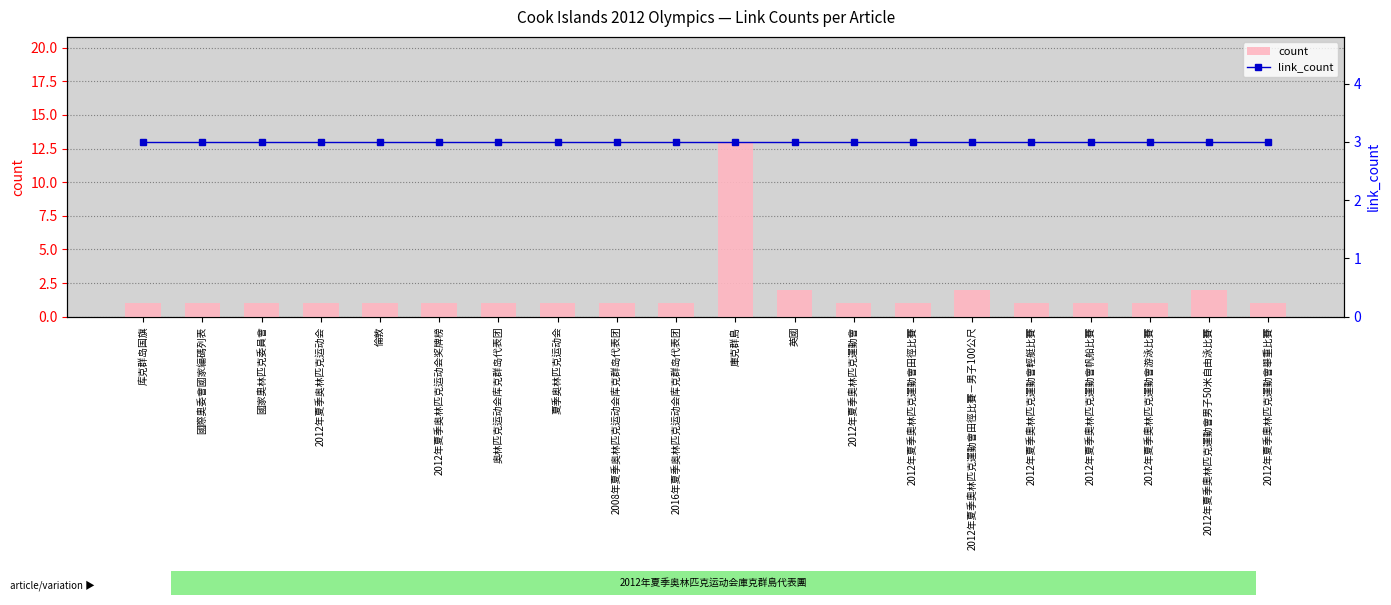

What are all the series names shown in the legend?

count, link_count